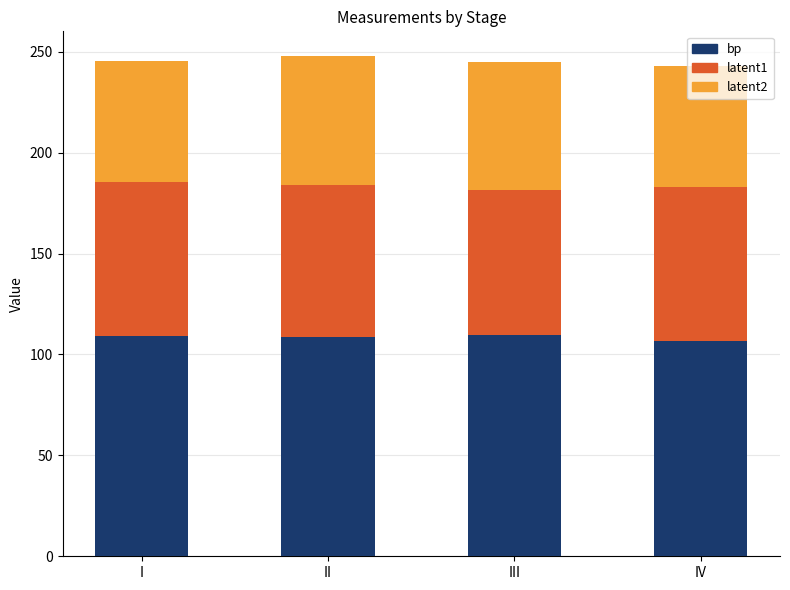

Are the bars horizontal?

No